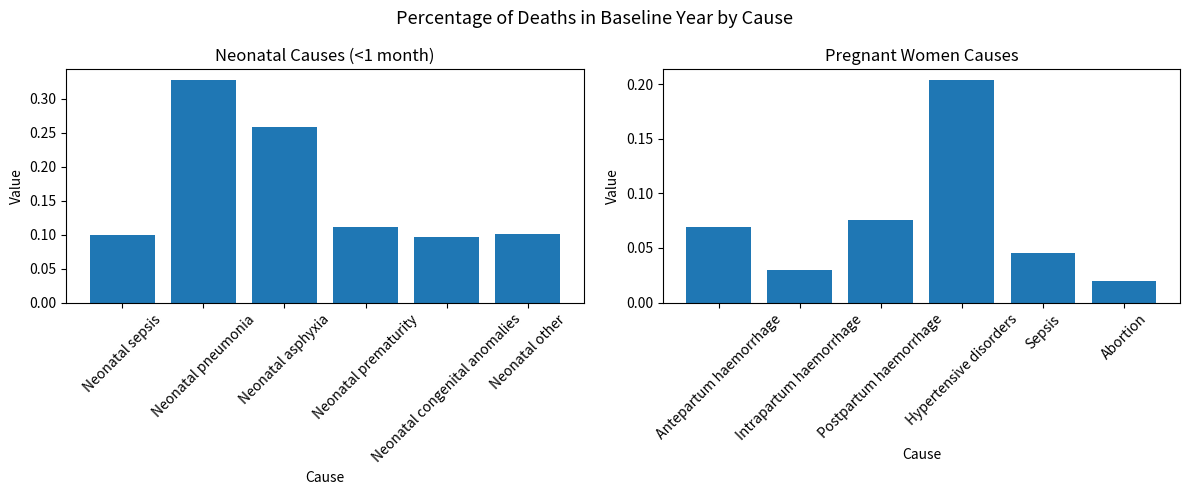

What is the difference between the maximum and minimum values in the Neonatal series?

0.2